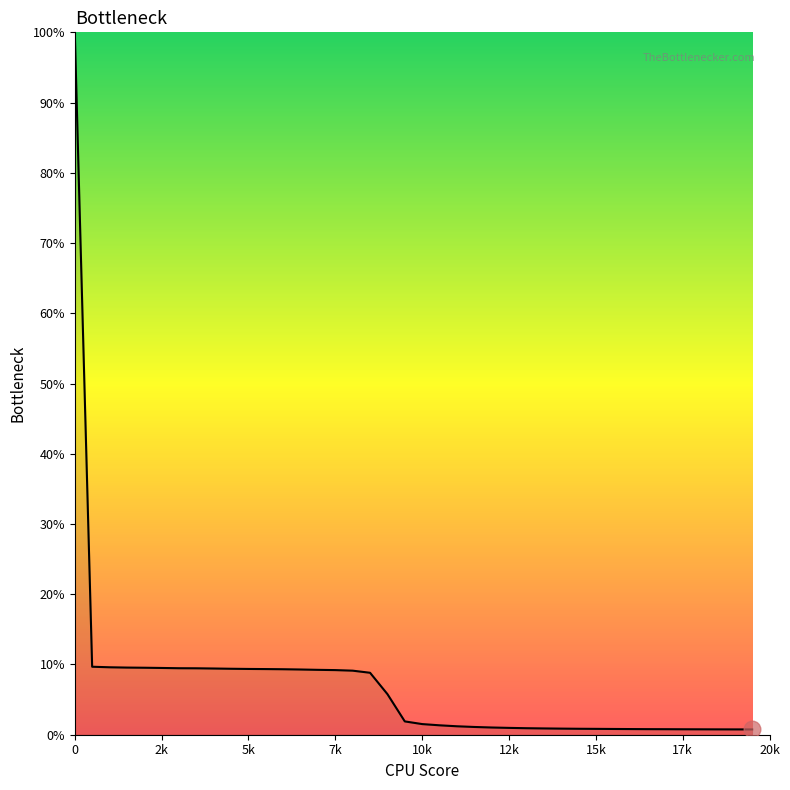

What is the difference between the maximum and minimum values?

99.2